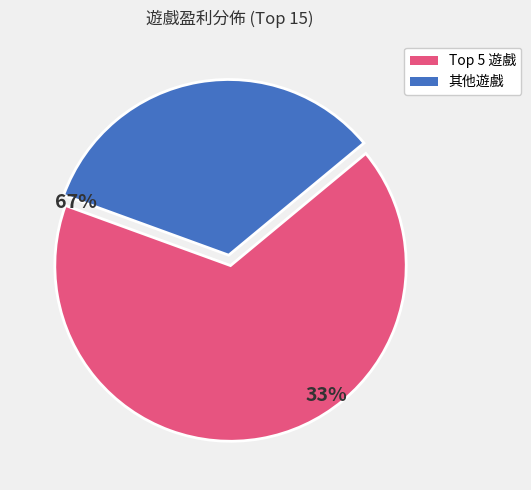

Does any single category account for the majority?

Yes